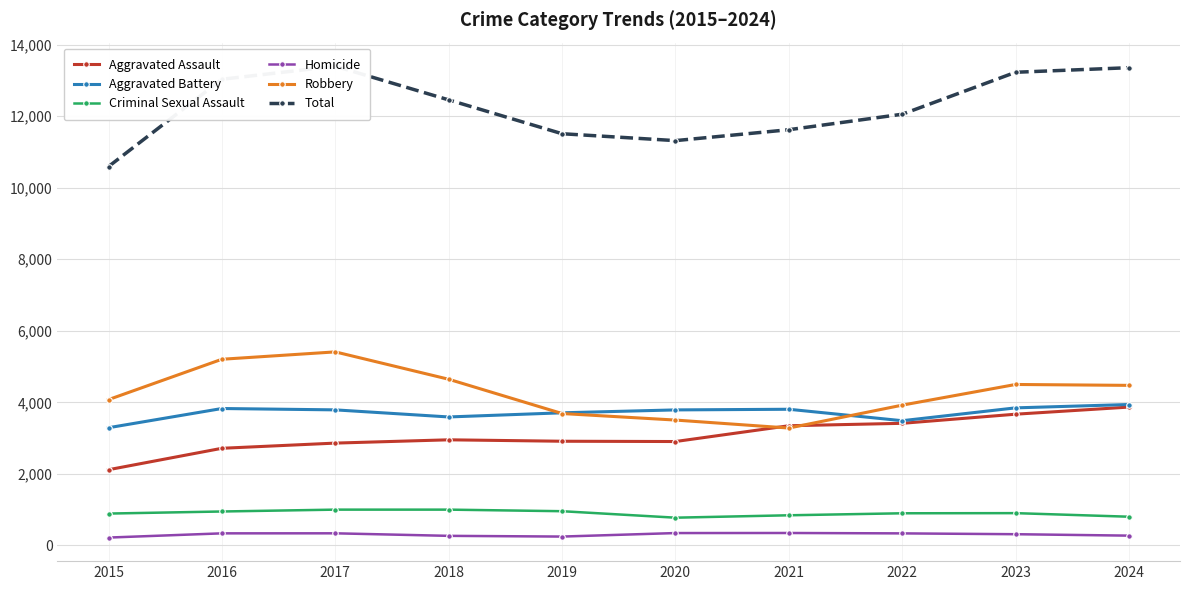

How many interior local valleys does the Total series have?

1